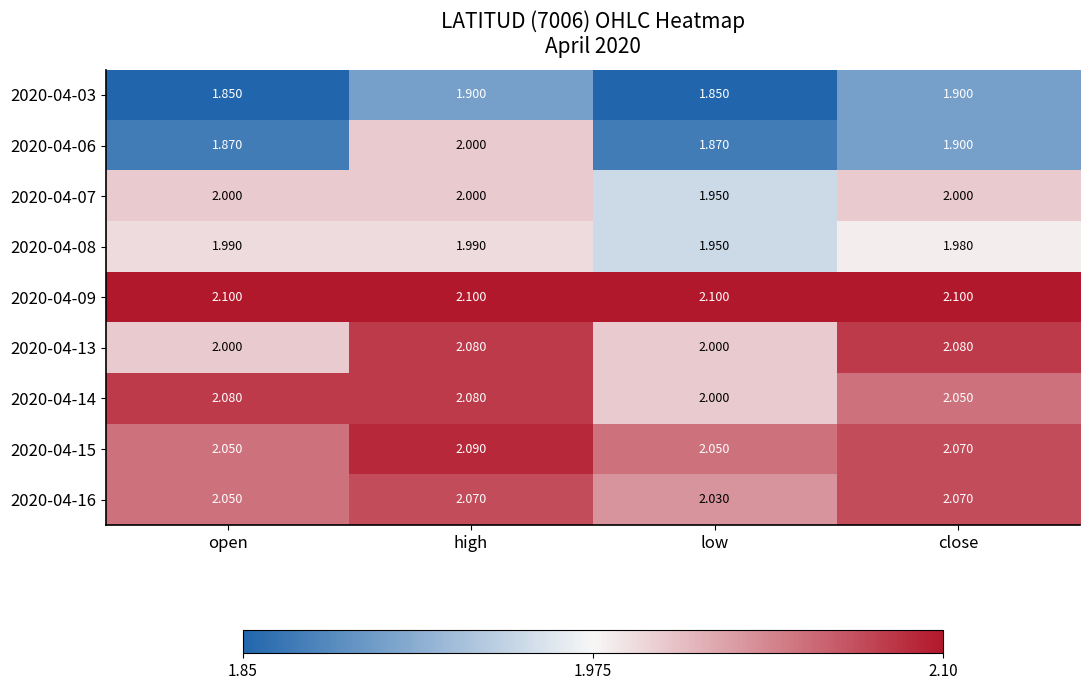

Which category has the highest value in the 2020-04-15 series?

high